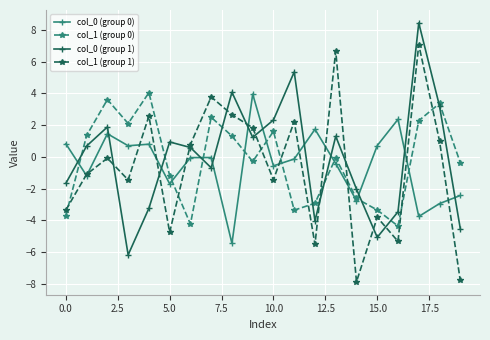

In col_0 (group 0), how many points are lower than both neighbors (excluding endpoints)?

7